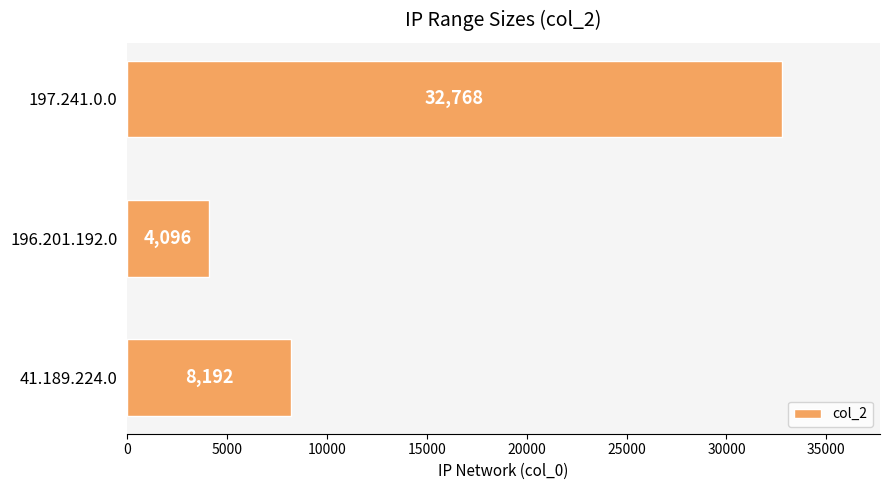

How many values are between 4096 and 32768?

3